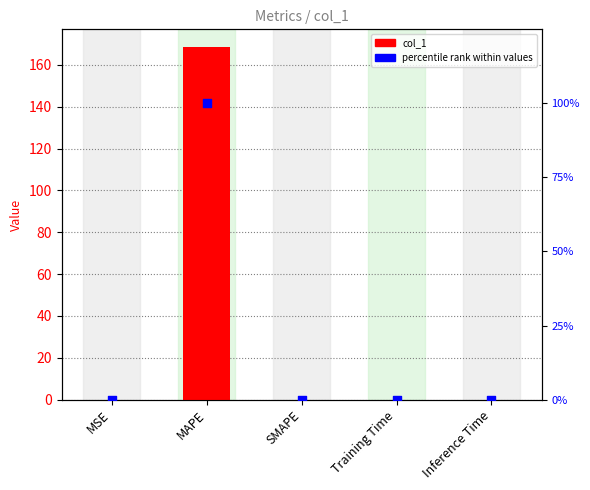

Which series has the largest total across all categories?

col_1